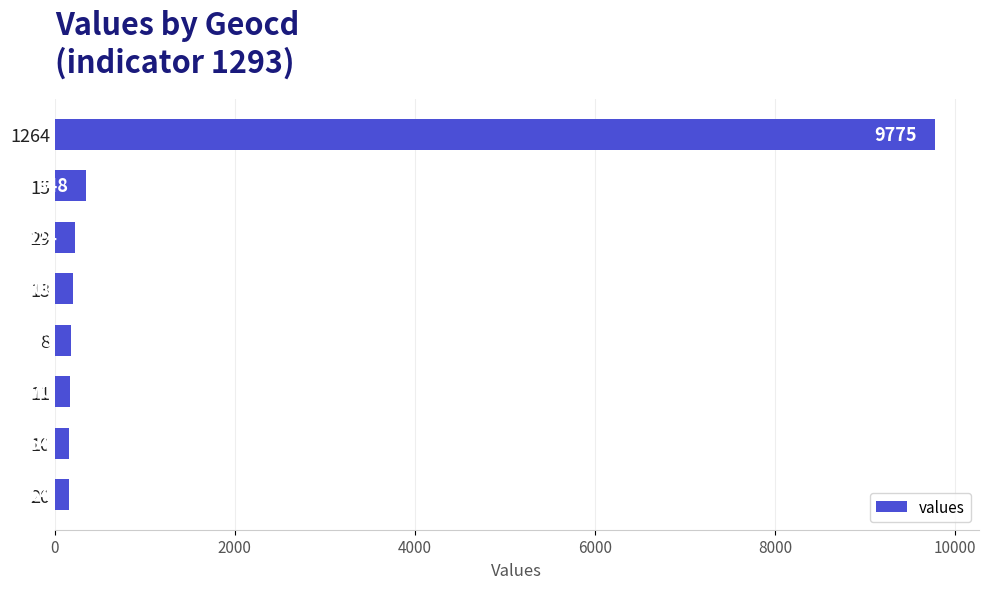

What is the maximum value shown in the chart?

9775